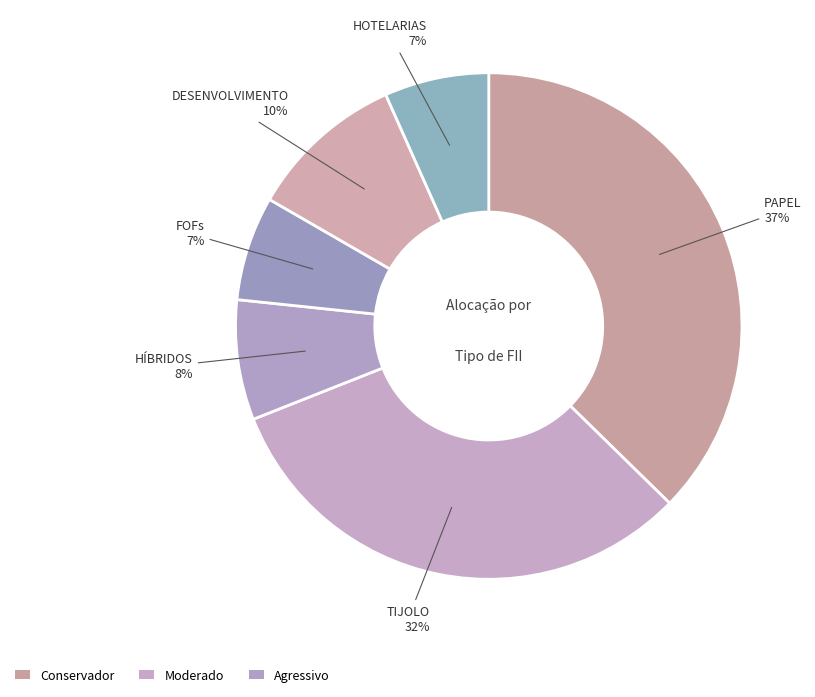

Combined, do PAPEL and HÍBRIDOS account for over 50%?

No